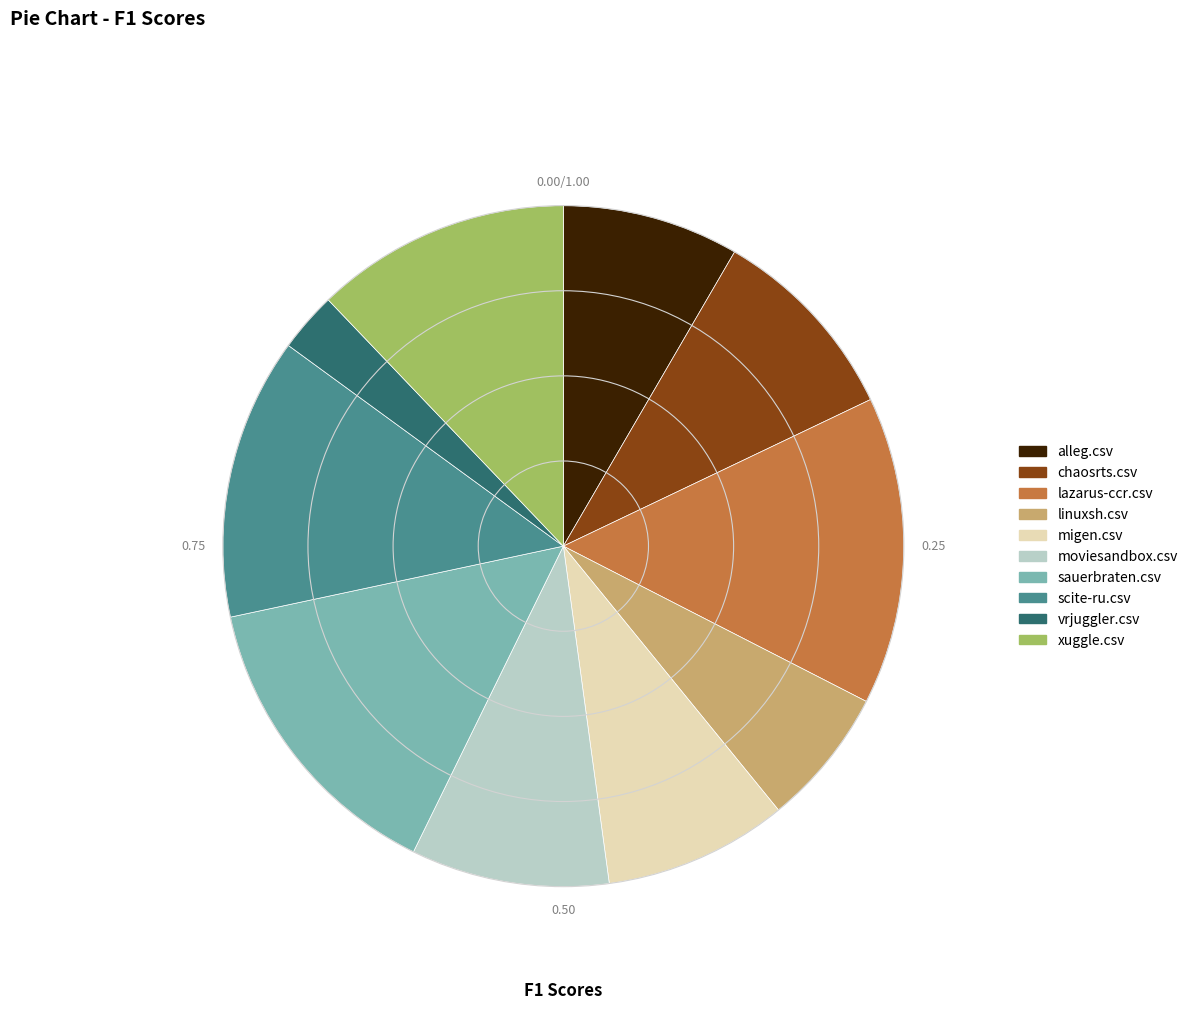

Which category has the smallest portion of the pie?

vrjuggler.csv